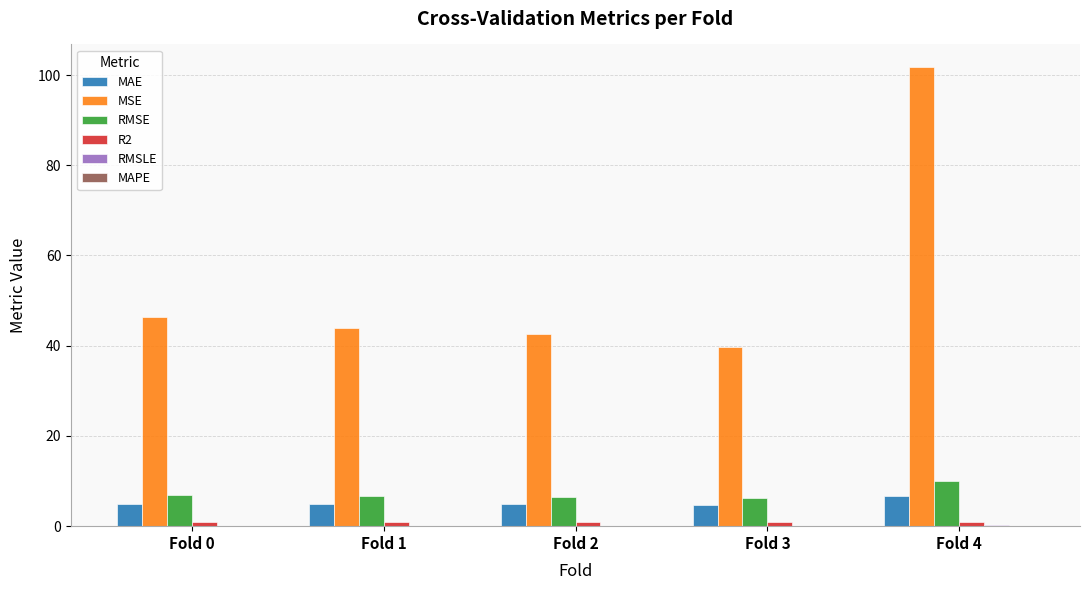

At which category is the sum across all series the highest?

Fold 4